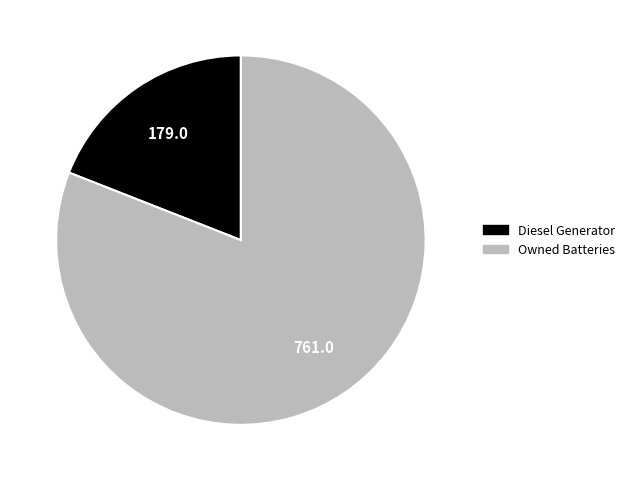

How many slices are in this pie chart?

2